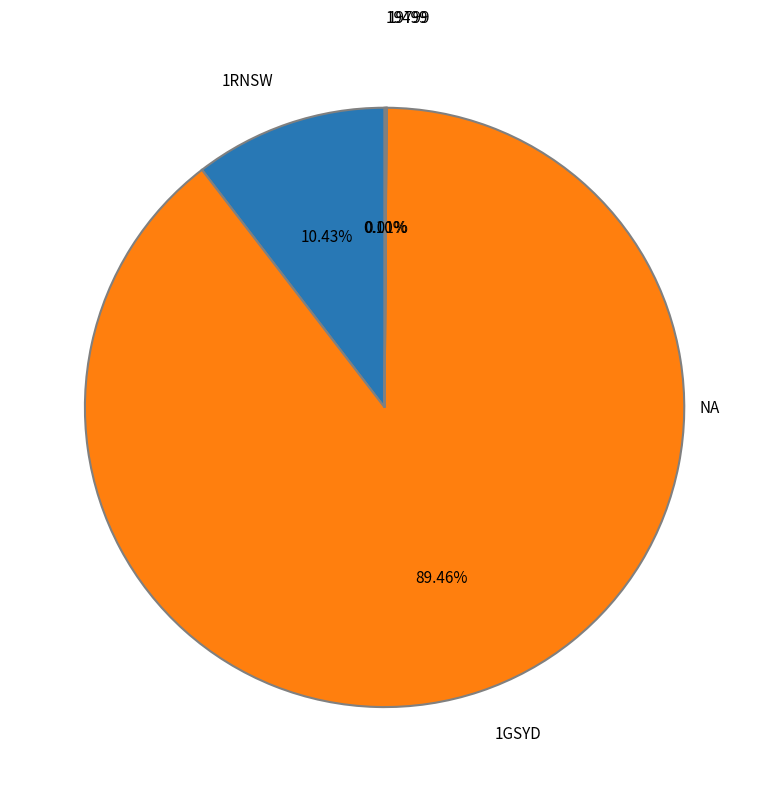

Is there any slice that represents more than half of the pie?

Yes